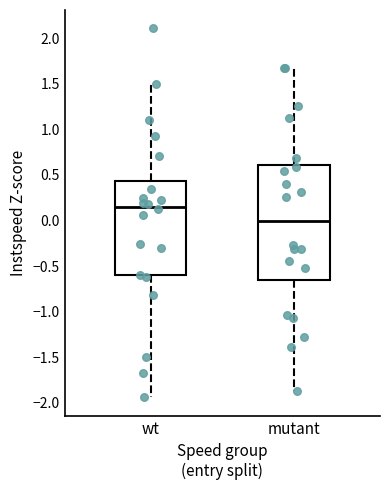

Comparing the boxes themselves (not the whiskers), which one is the tallest?

mutant